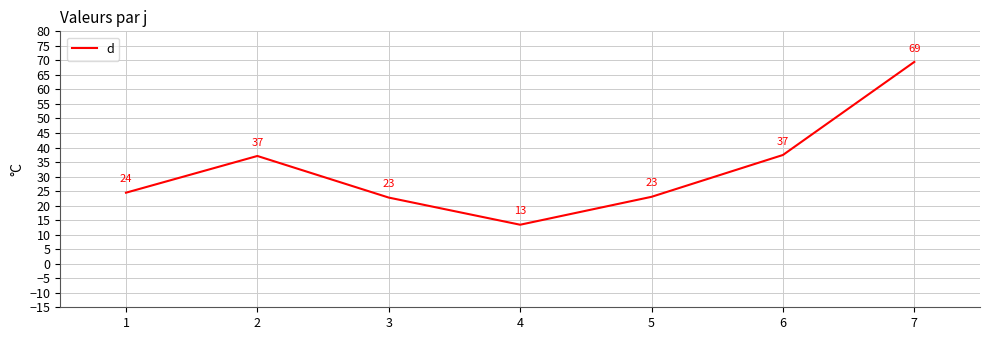

What is the maximum value shown in the chart?

69.5